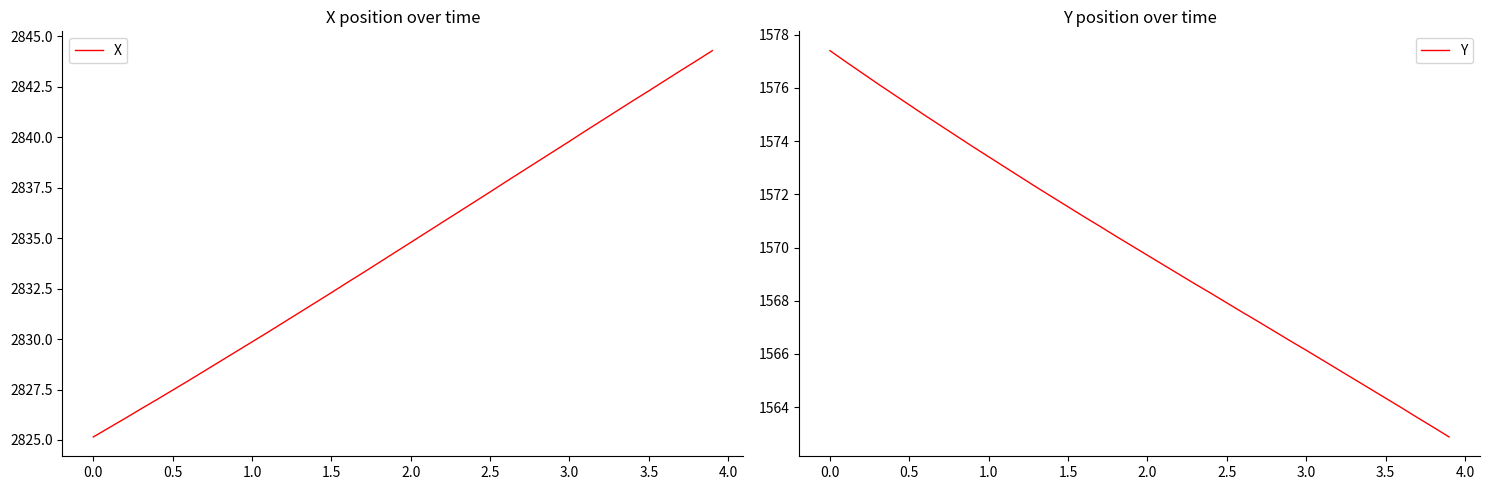

Reading right to left, transcribe all the data shown in this chart.

X: 2844.3	2843.8	2843.3	2842.8	2842.3	2841.8	2841.3	2840.8	2840.3	2839.8	2839.3	2838.8	2838.3	2837.8	2837.3	2836.8	2836.3	2835.8	2835.3	2834.8	2834.3	2833.8	2833.3	2832.8	2832.3	2831.8	2831.3	2830.8	2830.3	2829.9	2829.4	2828.9	2828.4	2827.9	2827.5	2827.0	2826.5	2826.1	2825.6	2825.2
Y: 1562.9	1563.2	1563.6	1564.0	1564.3	1564.7	1565.1	1565.4	1565.8	1566.1	1566.5	1566.8	1567.2	1567.6	1567.9	1568.3	1568.6	1569.0	1569.3	1569.7	1570.1	1570.4	1570.8	1571.2	1571.5	1571.9	1572.3	1572.7	1573.0	1573.4	1573.8	1574.2	1574.6	1575.0	1575.4	1575.8	1576.2	1576.6	1577.0	1577.4